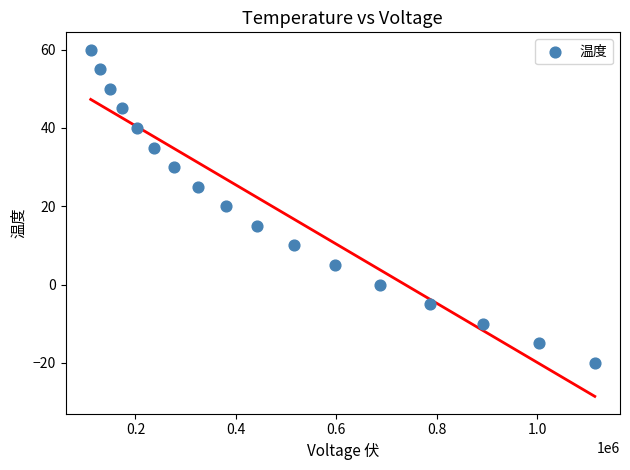

What is the range of Y values (max minus min)?

80